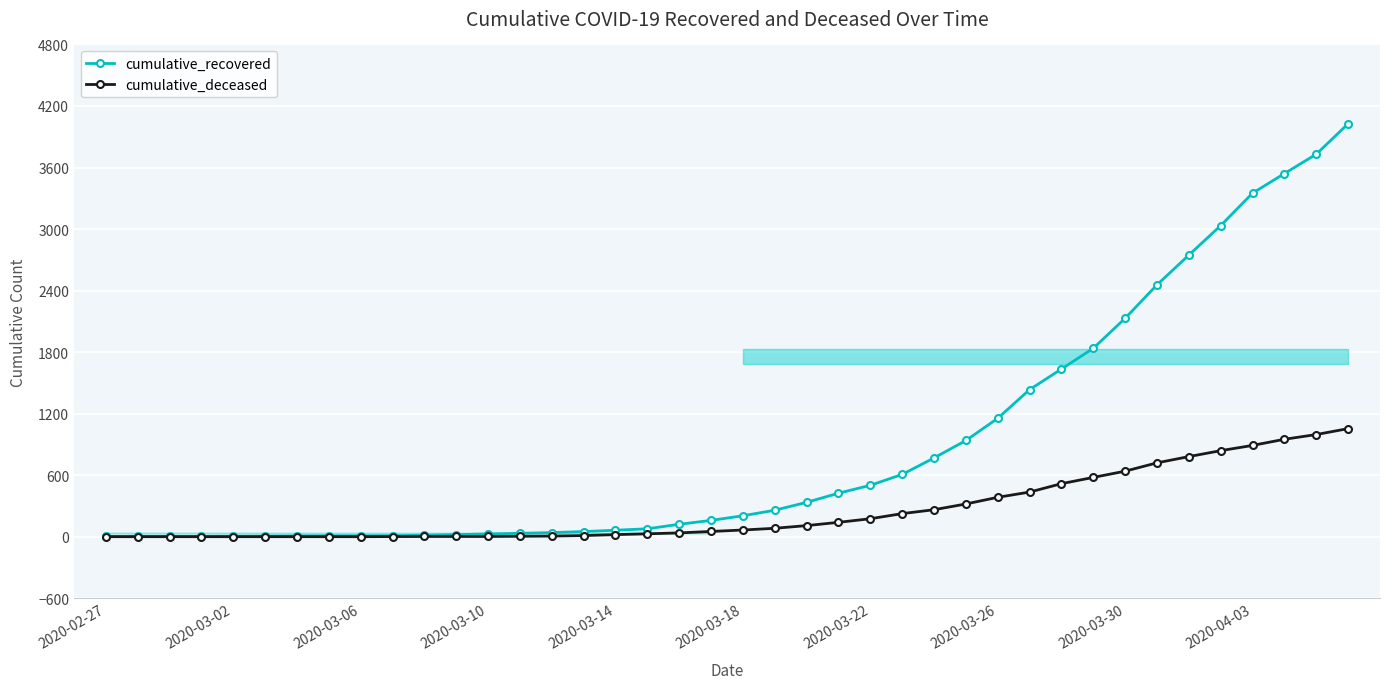

Which category has the lowest value in the cumulative_deceased series?

2020-02-27